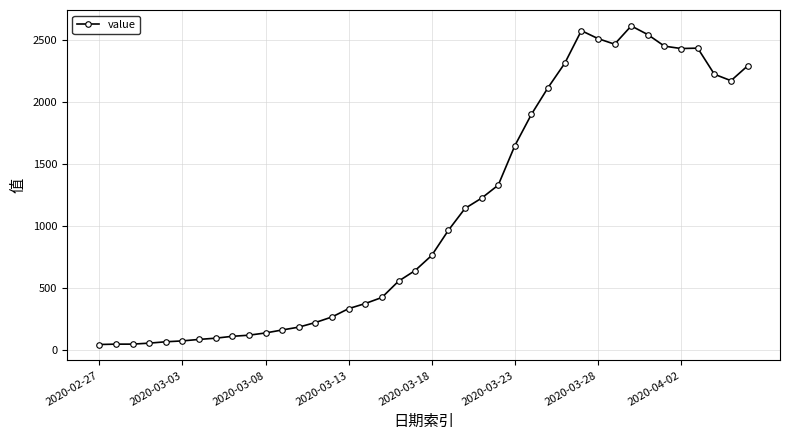

What is the difference between the maximum and minimum values?

2566